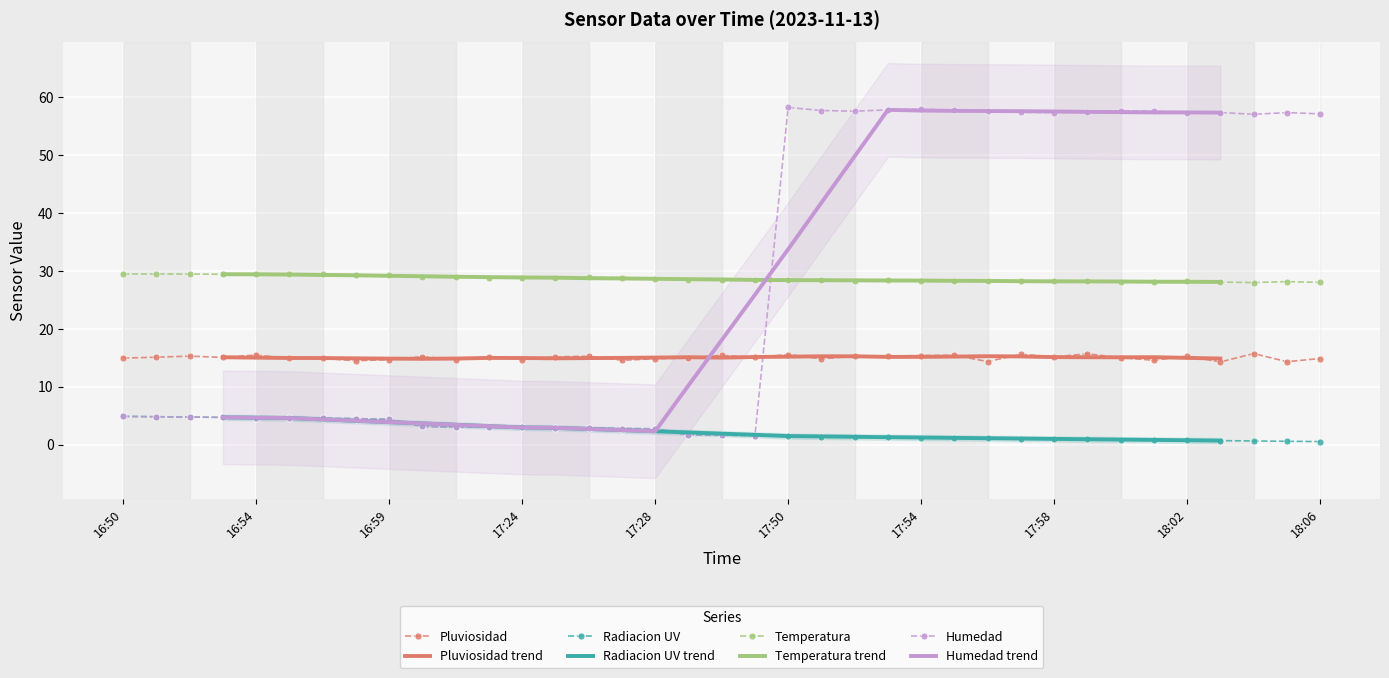

Which series changed the most between 16:54 and 17:52?

Humedad